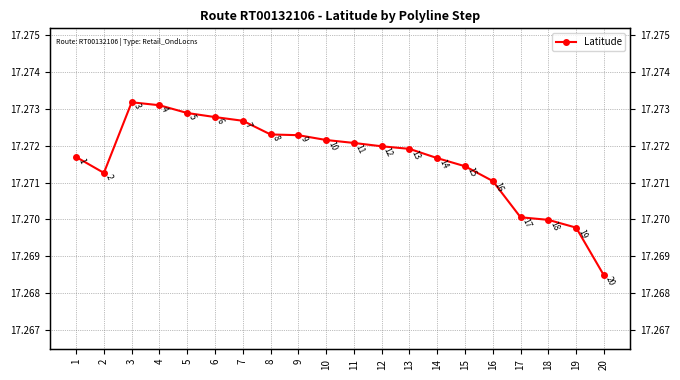

At which category does the chart reach its minimum across all series?

20